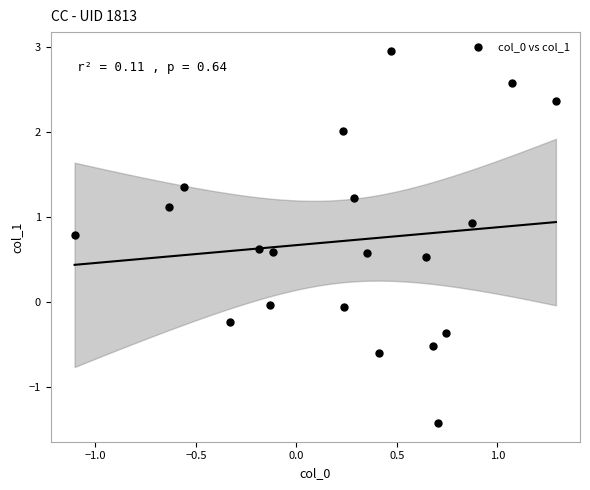

What is the range of Y values (max minus min)?

4.4